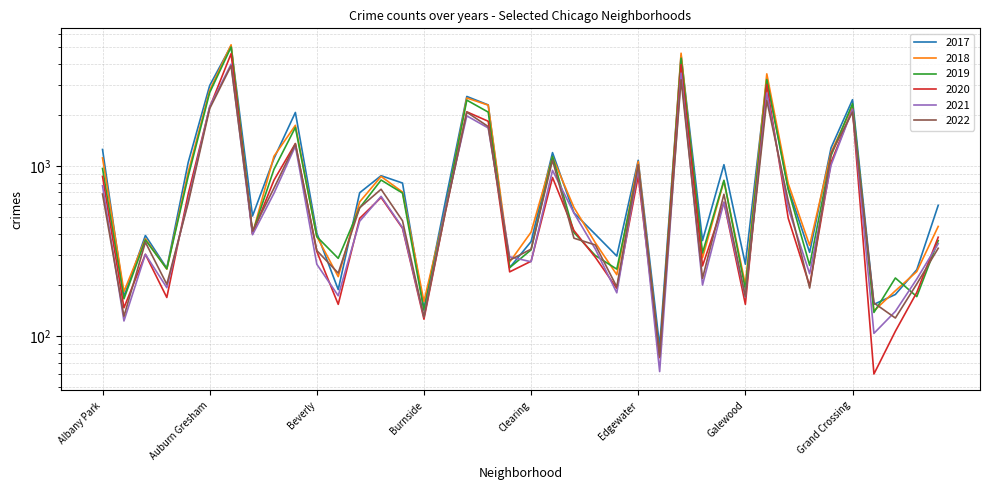

What position from the left is Grand Boulevard?

35